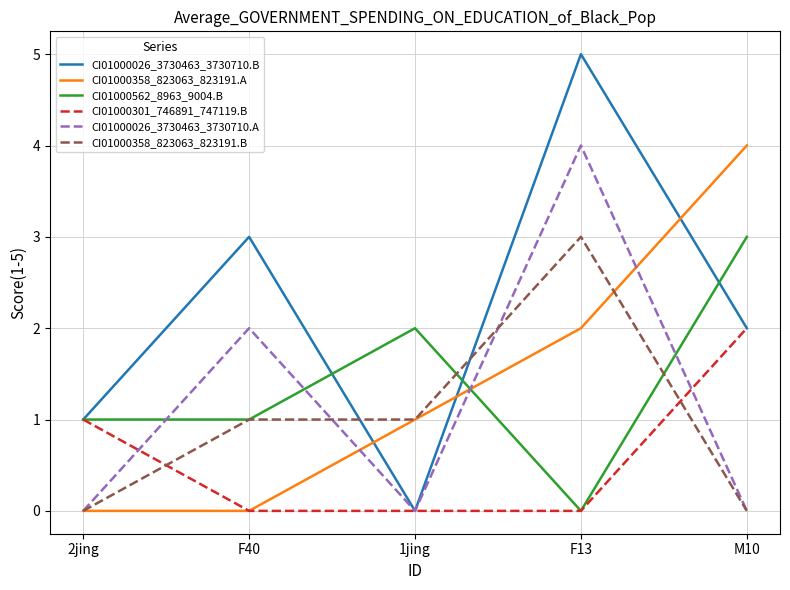

What is the sum of all CI01000358_823063_823191.B values?

5